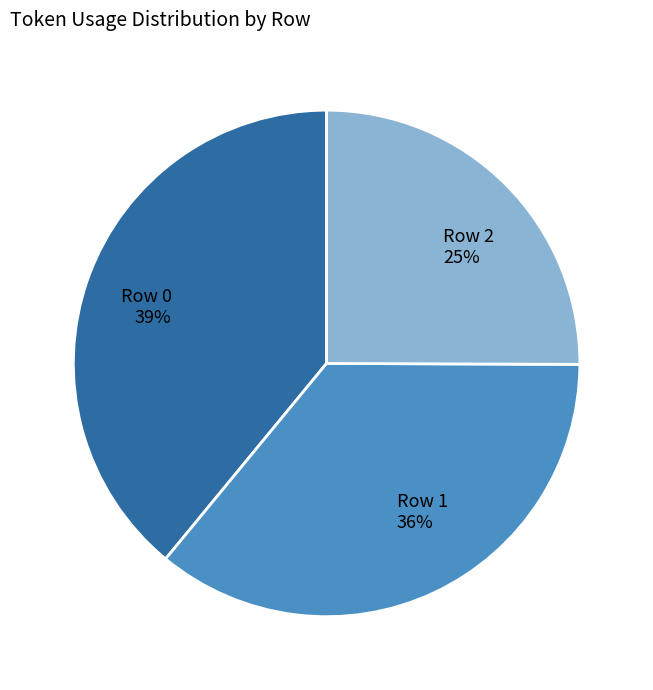

To the nearest percent, what is the difference between the largest and smallest slice percentages?

14%